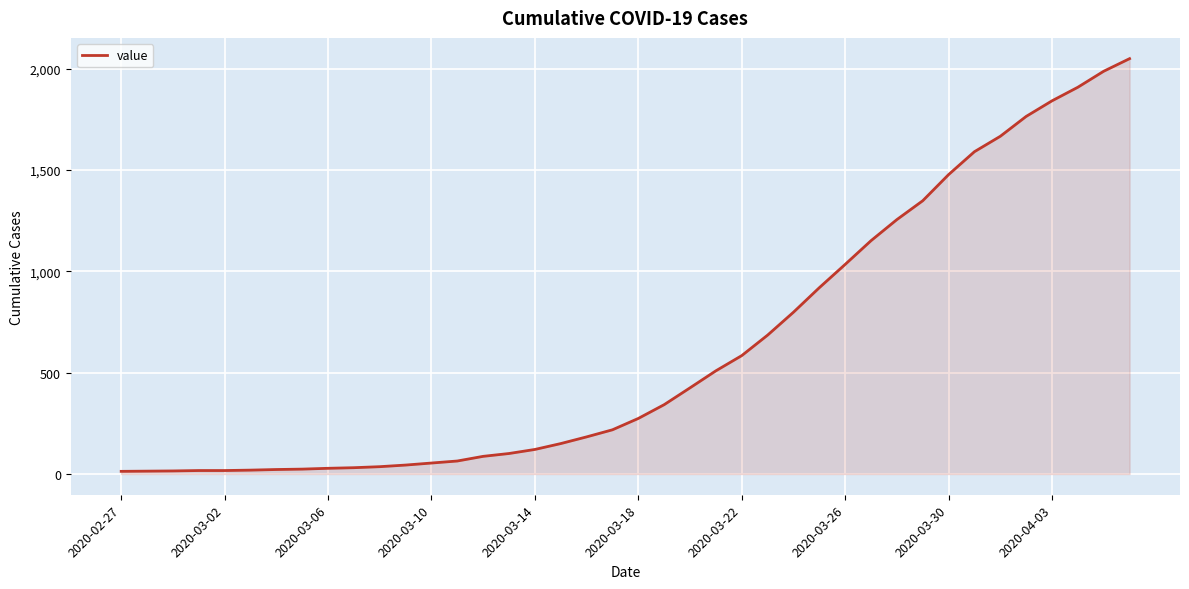

How many lines are shown in the chart?

1